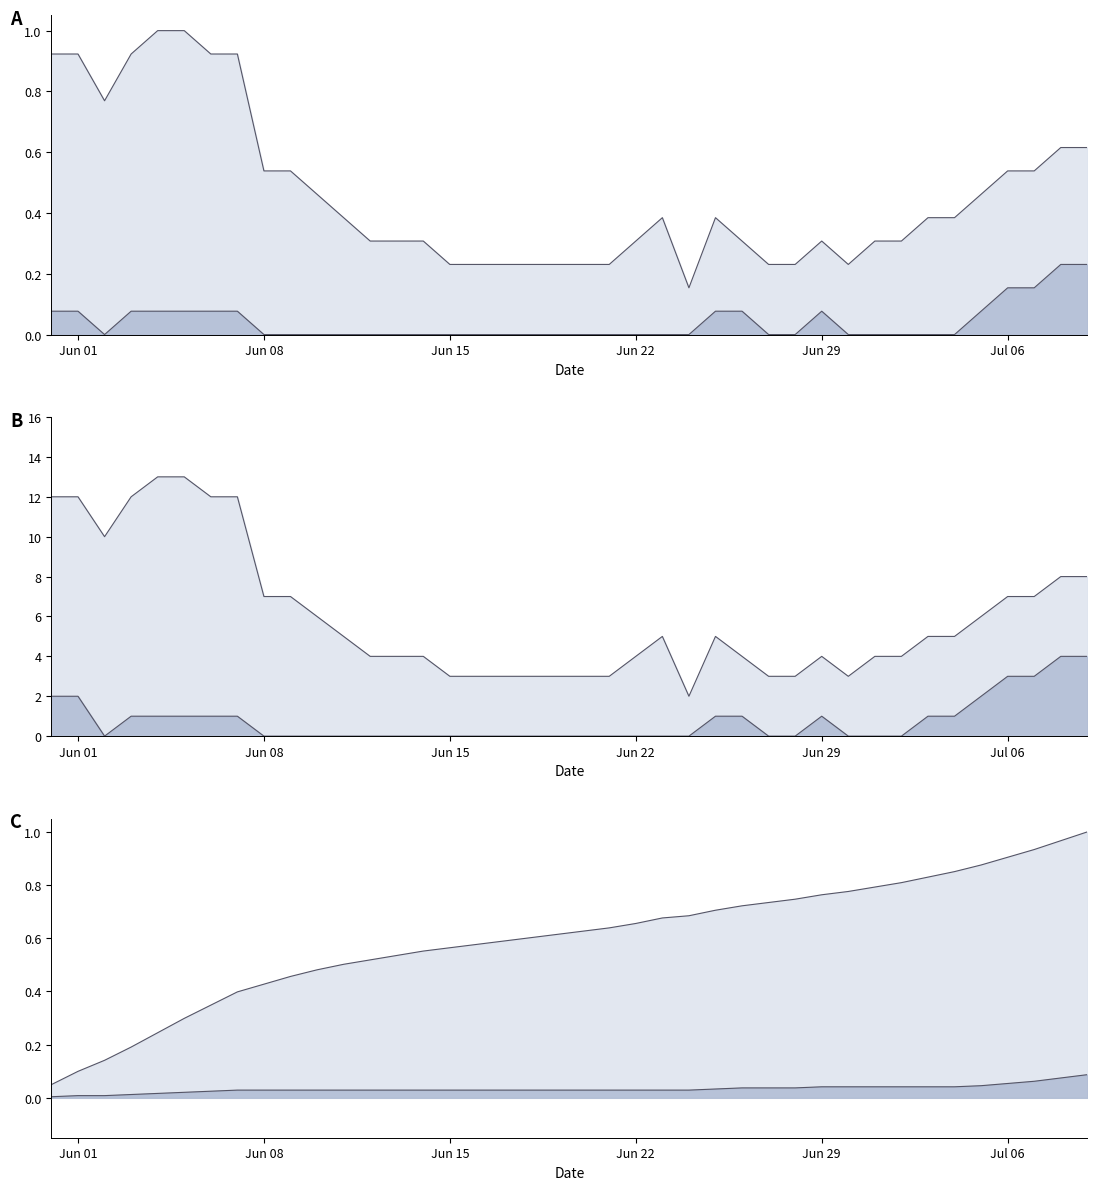

Which series has the largest total across all categories?

Upper line